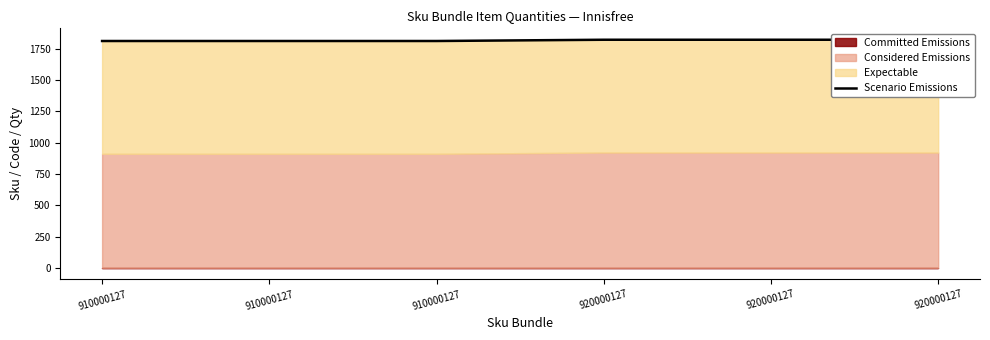

Is it true that the value at 920000127 is 515.9?

False